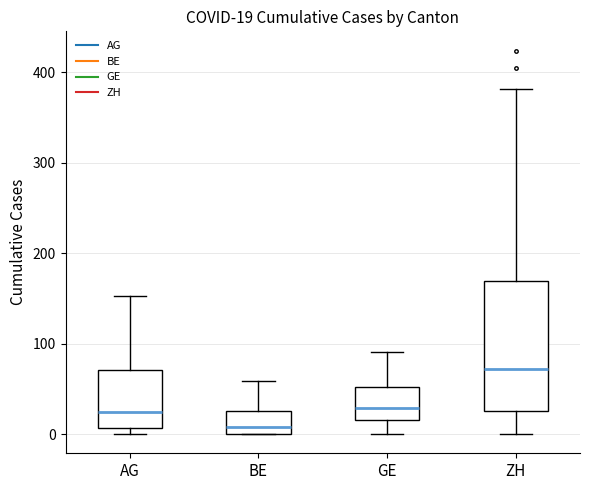

Which box is the tallest, from its lower edge to its upper edge?

ZH